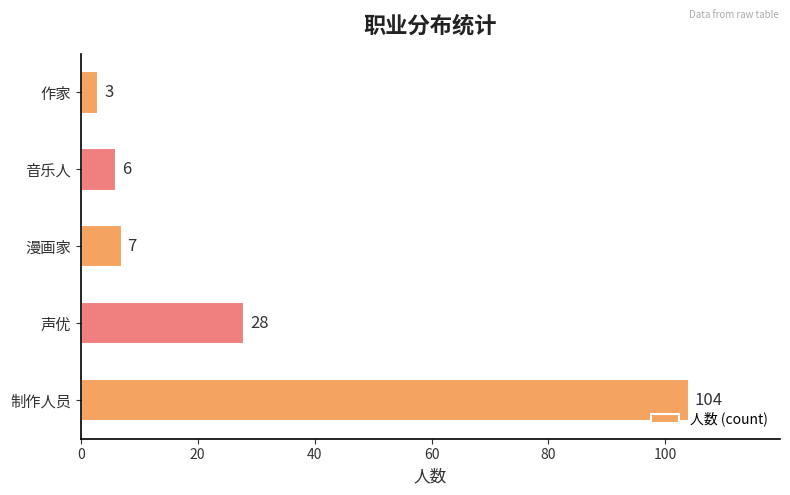

The chart shows a value of 11 at 漫画家. True or false?

False